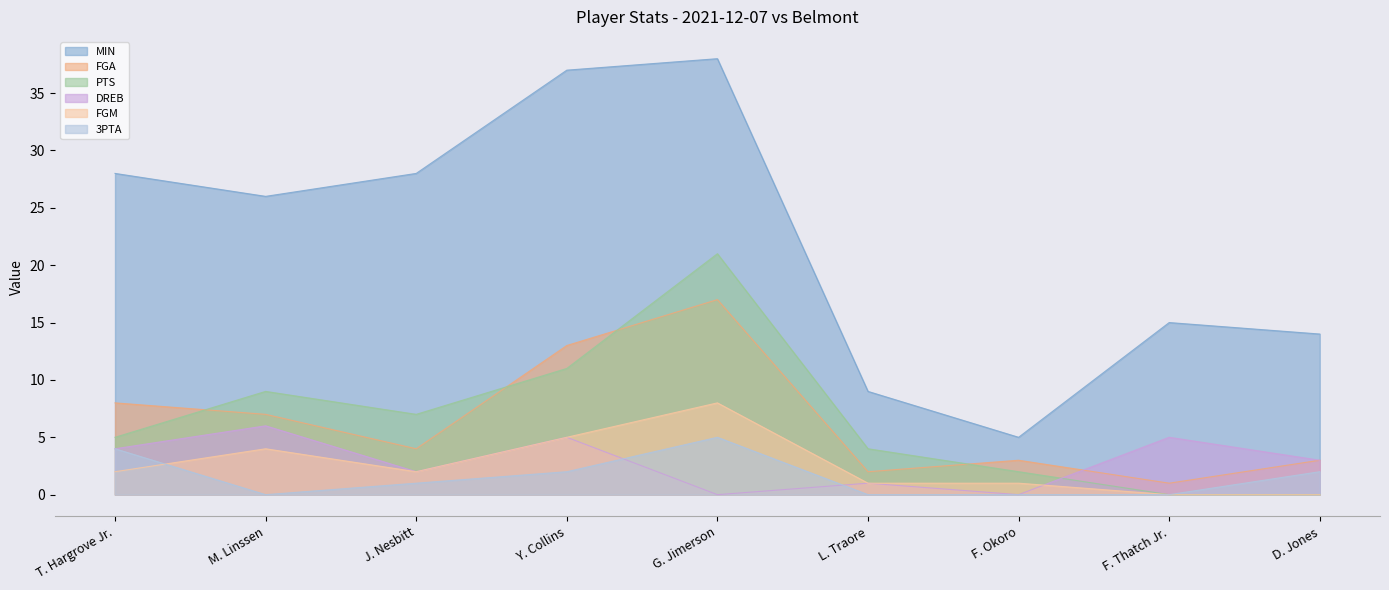

Does the chart have visible grid lines?

No